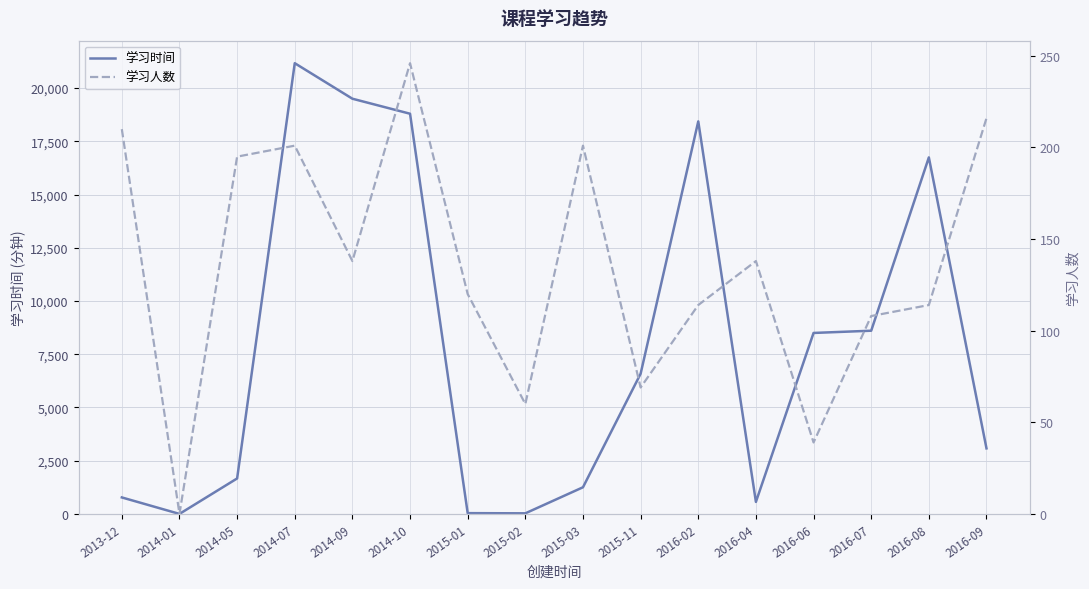

What is the difference between the maximum and minimum values in the 学习人数 series?

246